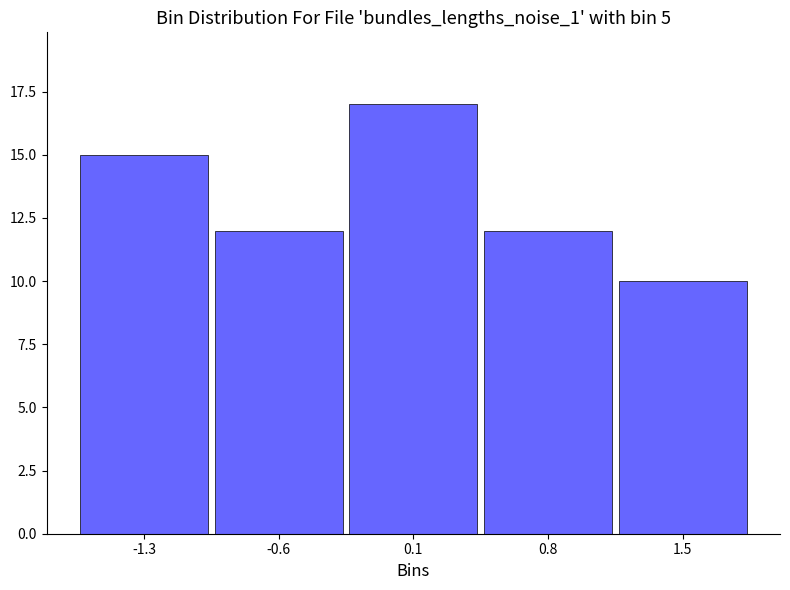

Reading left to right, list all the values displayed in this chart.

15	12	17	12	10